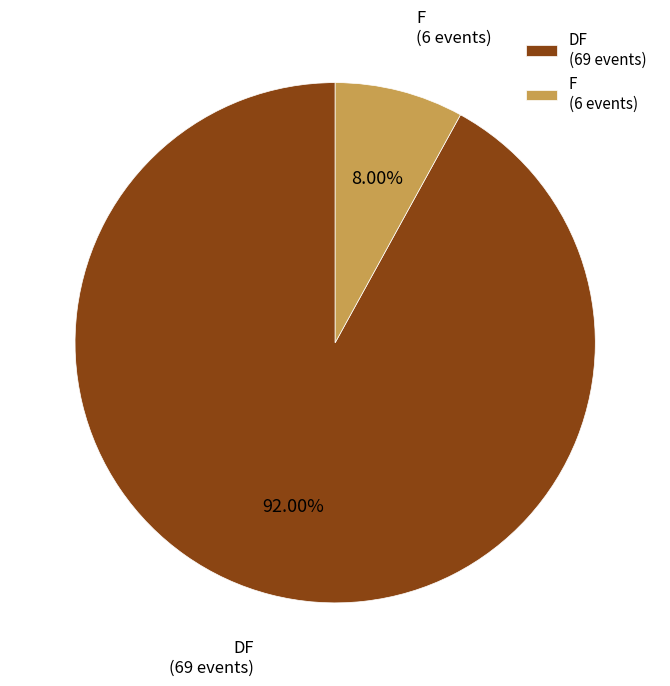

Is there any slice that represents more than half of the pie?

Yes